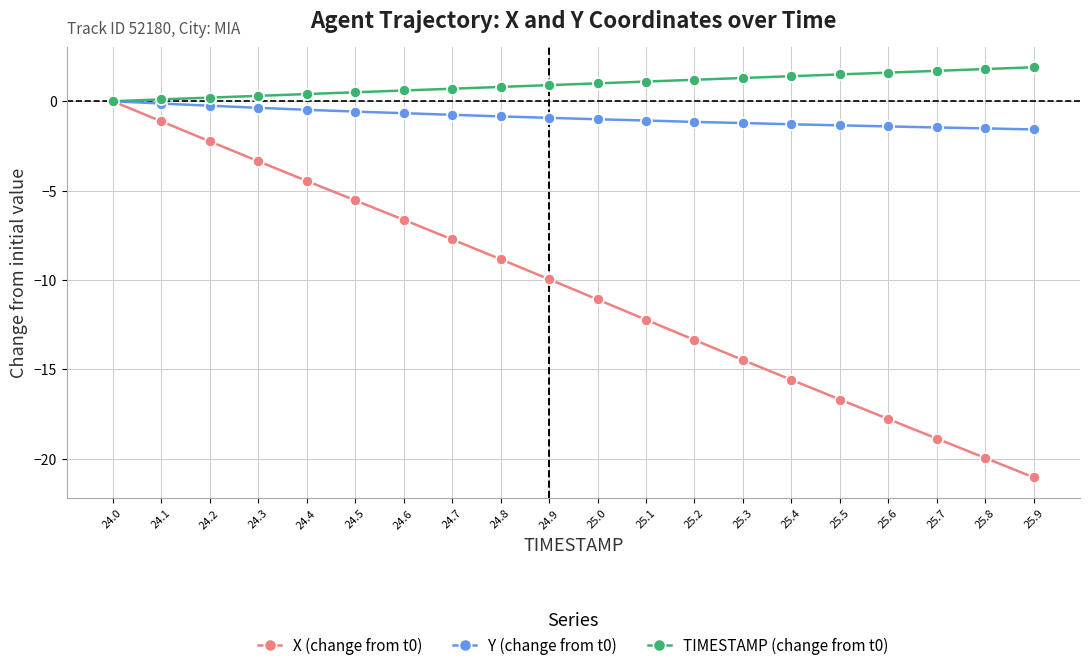

At which label does X (change from t0) first exceed -9?

24.0